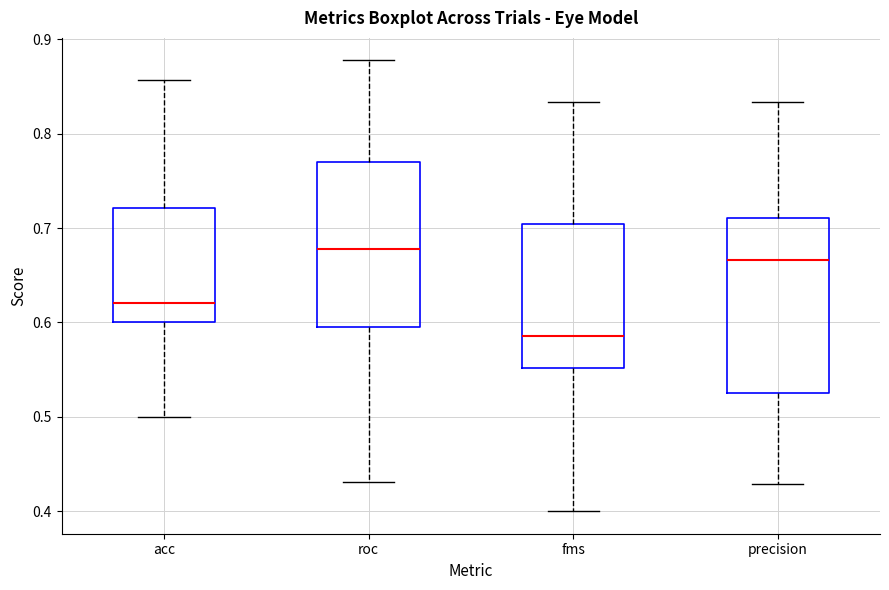

Reading left to right, transcribe this box plot: for each box, give where its median line is, the range the box spans, and where its two whiskers end, as read against the y-axis. The values are not printed on the chart, so give them approximately, as read against the axis.

acc: median 0.62, box 0.60 to 0.72, whiskers 0.50 to 0.86
roc: median 0.68, box 0.59 to 0.77, whiskers 0.43 to 0.88
fms: median 0.59, box 0.55 to 0.70, whiskers 0.40 to 0.83
precision: median 0.67, box 0.53 to 0.71, whiskers 0.43 to 0.83